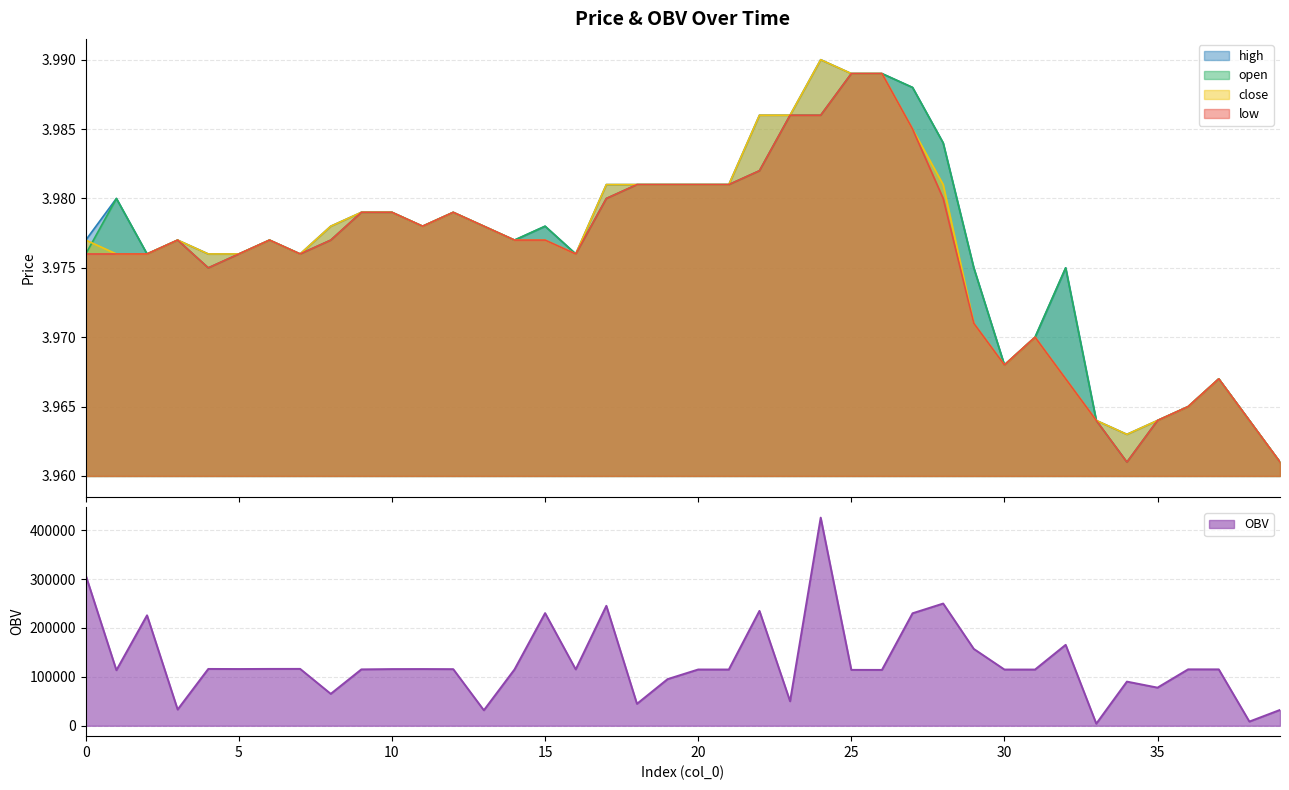

Reading left to right, what are all the values shown in this chart?

open: 0=4.0	1=4.0	2=4.0	3=4.0	4=4.0	5=4.0	6=4.0	7=4.0	8=4.0	9=4.0	10=4.0	11=4.0	12=4.0	13=4.0	14=4.0	15=4.0	16=4.0	17=4.0	18=4.0	19=4.0	20=4.0	21=4.0	22=4.0	23=4.0	24=4.0	25=4.0	26=4.0	27=4.0	28=4.0	29=4.0	30=4.0	31=4.0	32=4.0	33=4.0	34=4.0	35=4.0	36=4.0	37=4.0	38=4.0	39=4.0
high: 0=4.0	1=4.0	2=4.0	3=4.0	4=4.0	5=4.0	6=4.0	7=4.0	8=4.0	9=4.0	10=4.0	11=4.0	12=4.0	13=4.0	14=4.0	15=4.0	16=4.0	17=4.0	18=4.0	19=4.0	20=4.0	21=4.0	22=4.0	23=4.0	24=4.0	25=4.0	26=4.0	27=4.0	28=4.0	29=4.0	30=4.0	31=4.0	32=4.0	33=4.0	34=4.0	35=4.0	36=4.0	37=4.0	38=4.0	39=4.0
close: 0=4.0	1=4.0	2=4.0	3=4.0	4=4.0	5=4.0	6=4.0	7=4.0	8=4.0	9=4.0	10=4.0	11=4.0	12=4.0	13=4.0	14=4.0	15=4.0	16=4.0	17=4.0	18=4.0	19=4.0	20=4.0	21=4.0	22=4.0	23=4.0	24=4.0	25=4.0	26=4.0	27=4.0	28=4.0	29=4.0	30=4.0	31=4.0	32=4.0	33=4.0	34=4.0	35=4.0	36=4.0	37=4.0	38=4.0	39=4.0
low: 0=4.0	1=4.0	2=4.0	3=4.0	4=4.0	5=4.0	6=4.0	7=4.0	8=4.0	9=4.0	10=4.0	11=4.0	12=4.0	13=4.0	14=4.0	15=4.0	16=4.0	17=4.0	18=4.0	19=4.0	20=4.0	21=4.0	22=4.0	23=4.0	24=4.0	25=4.0	26=4.0	27=4.0	28=4.0	29=4.0	30=4.0	31=4.0	32=4.0	33=4.0	34=4.0	35=4.0	36=4.0	37=4.0	38=4.0	39=4.0
OBV: 0=307401.8	1=113642.2	2=225921.0	3=33174.3	4=116235.0	5=116058.9	6=116281.1	7=116335.5	8=65267.2	9=115324.8	10=115921.1	11=116013.1	12=115795.4	13=31679.1	14=115099.3	15=230446.3	16=115316.9	17=245376.1	18=44856.3	19=95386.4	20=115096.7	21=115046.5	22=235006.0	23=50147.4	24=425806.5	25=114326.9	26=114239.2	27=230103.4	28=250006.2	29=157177.6	30=115032.8	31=115000.0	32=165549.4	33=4238.3	34=90310.8	35=77988.8	36=115409.8	37=115339.0	38=8562.7	39=32386.8